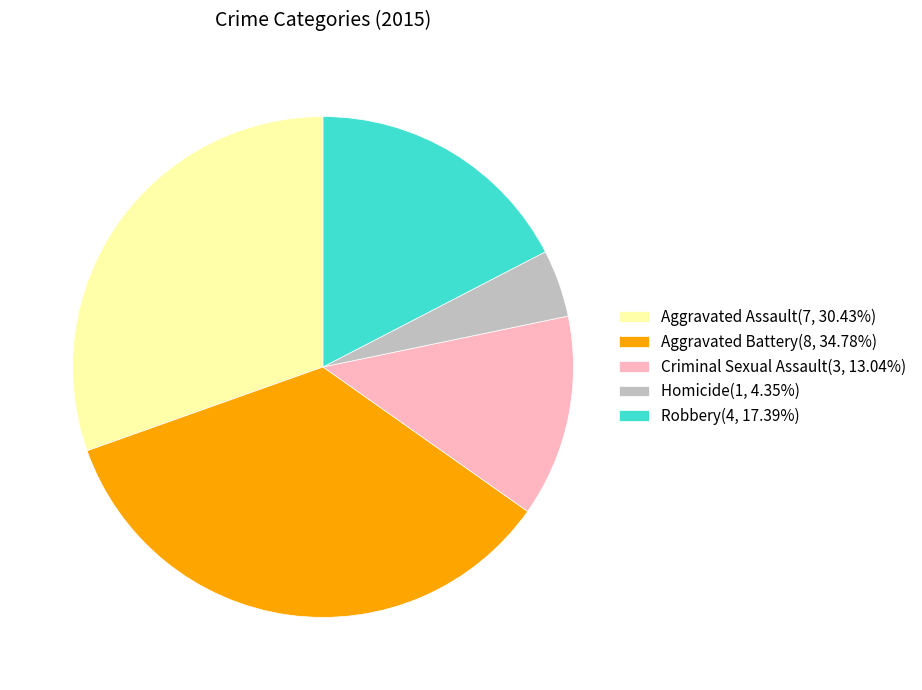

Between Criminal Sexual Assault and Homicide, which is larger?

Criminal Sexual Assault